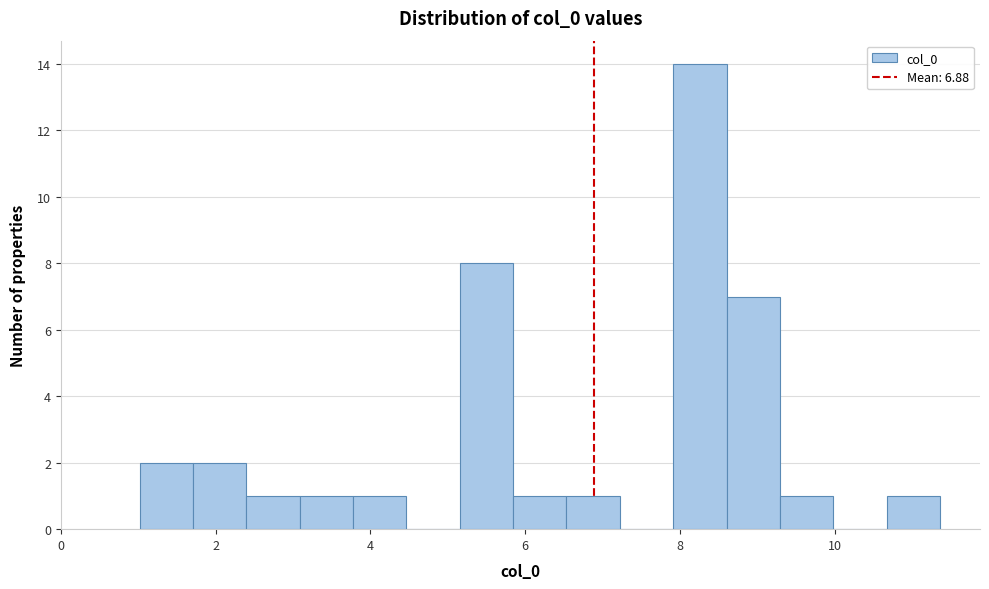

Read against the x-axis, roughly where is the centre of the tallest bar?

8.2